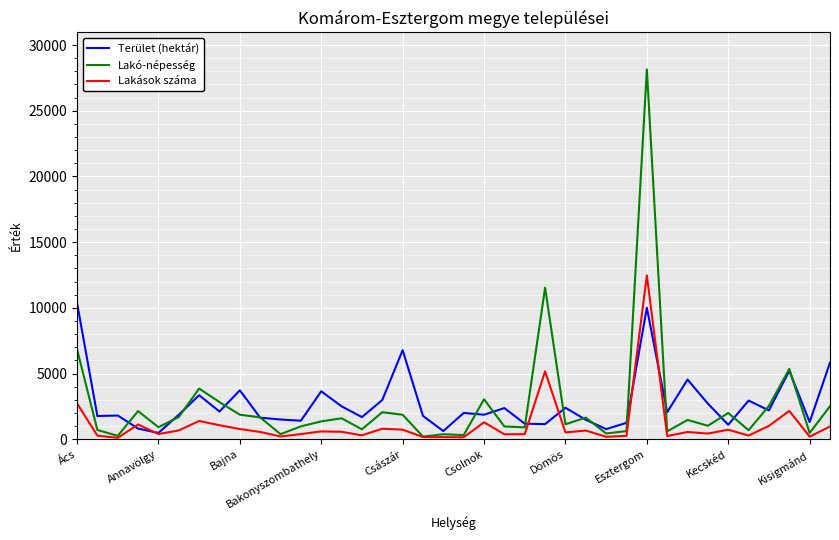

Which series has the widest spread of values?

Lakó-népesség